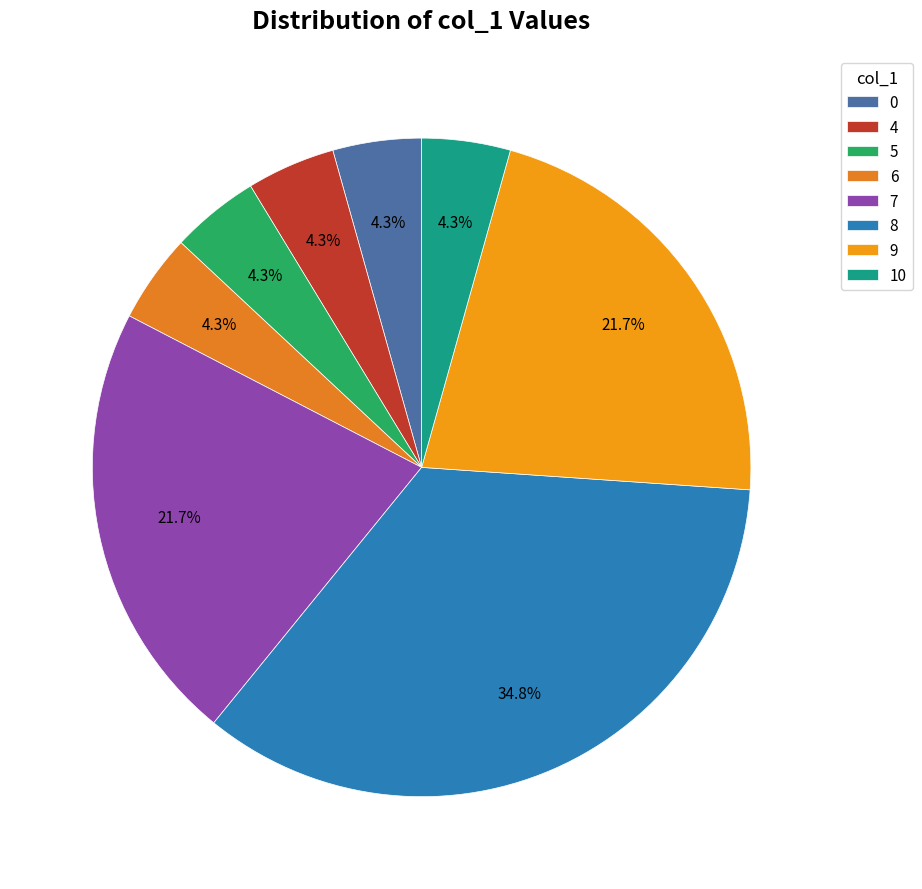

Which slice is the largest?

8